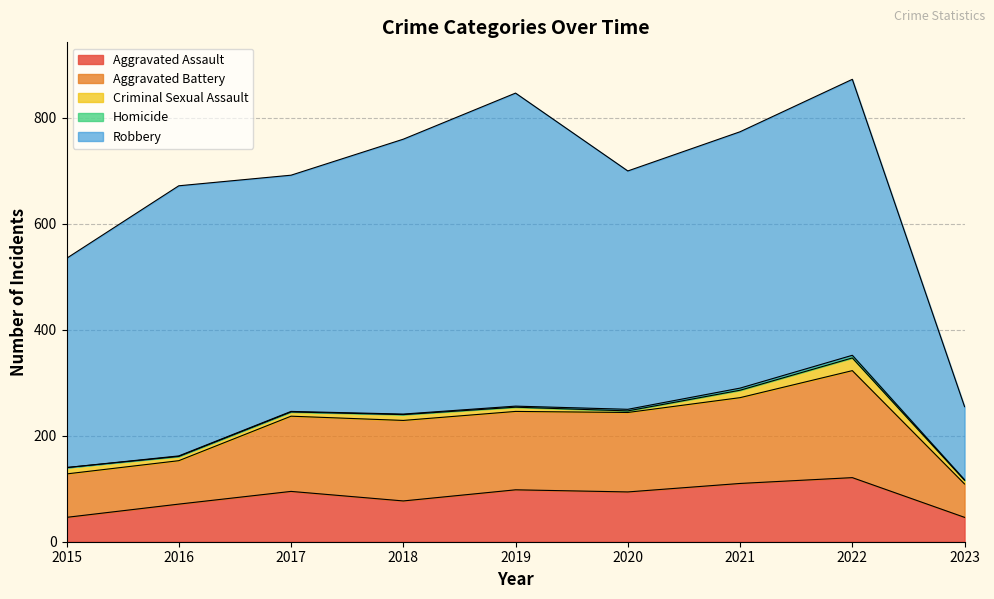

Between 2017 and 2021, which series saw the biggest shift?

Robbery